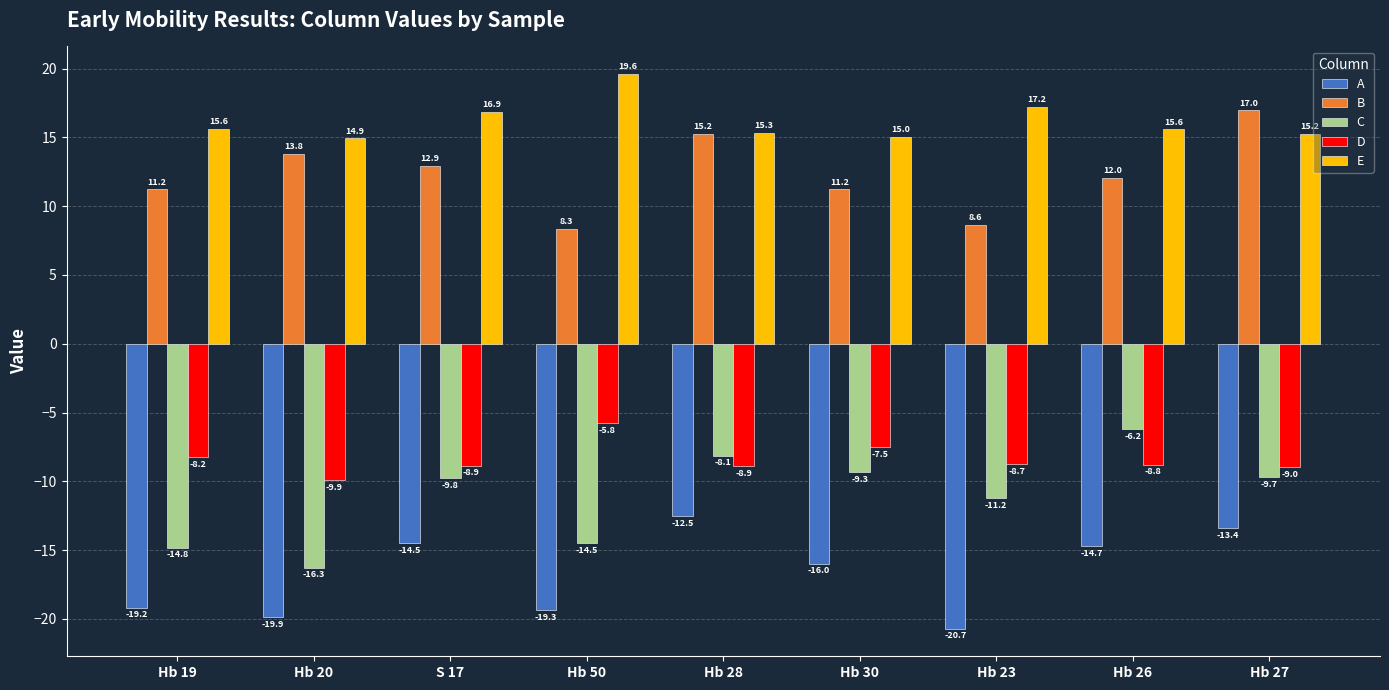

What value does the A series have at Hb 27?

-13.4